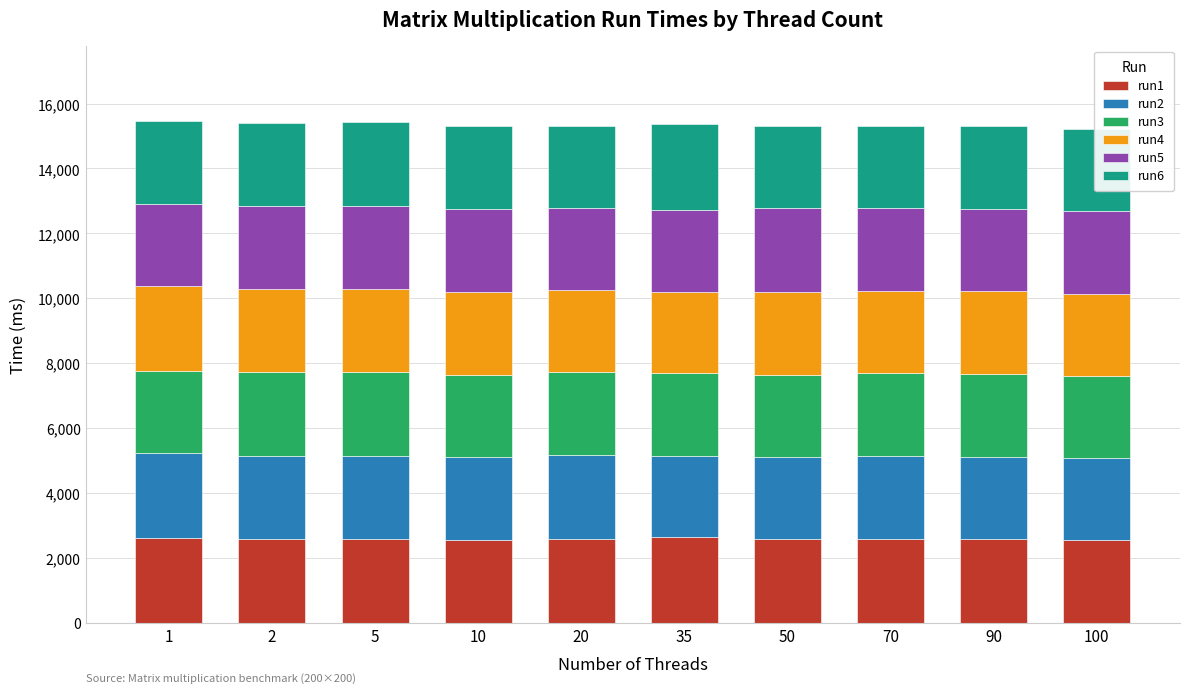

What is the maximum value for run1?

2643